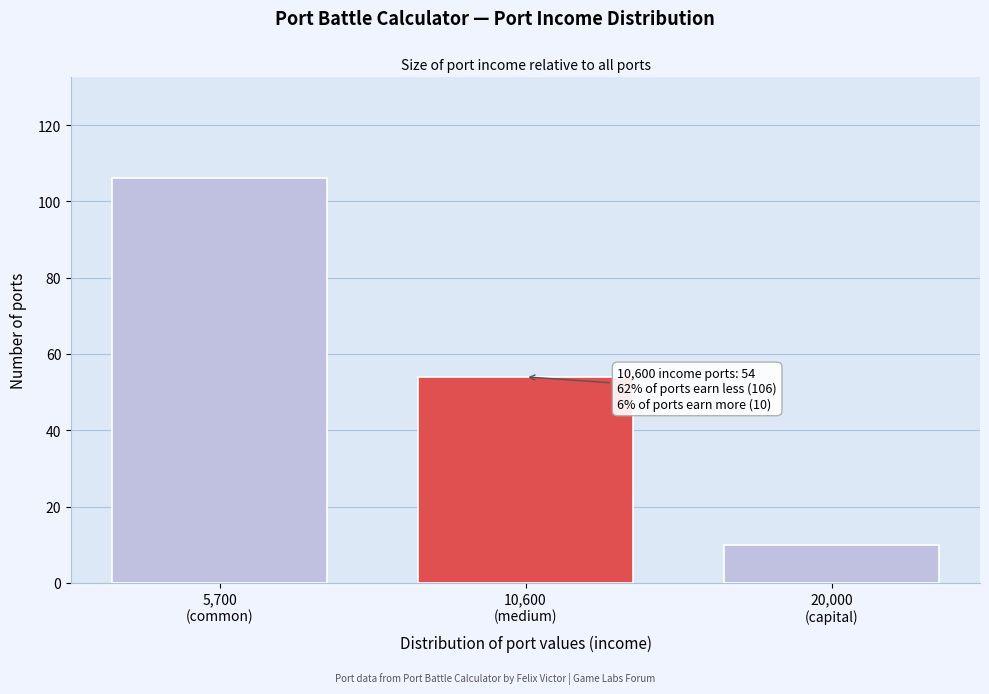

Reading right to left, transcribe all the data shown in this chart.

10	54	106